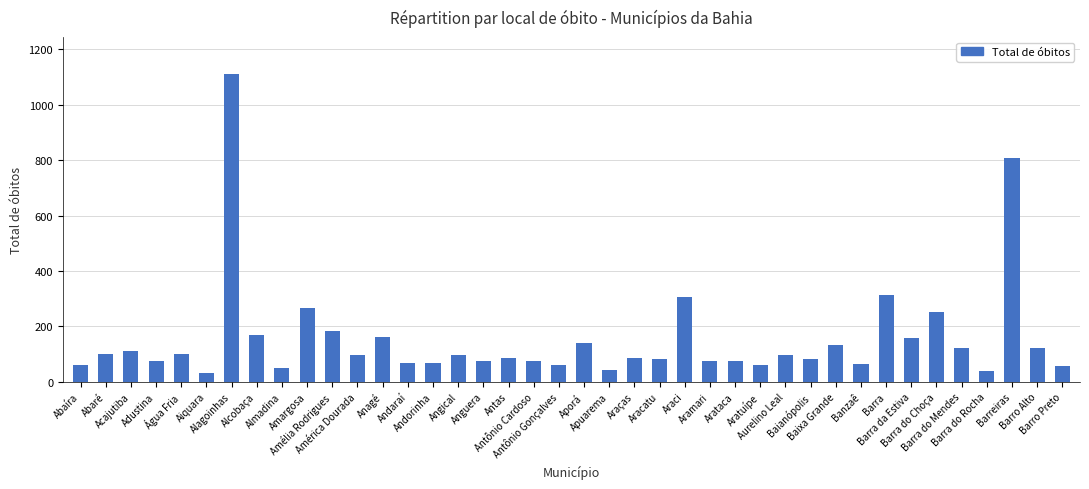

What is the maximum value shown in the chart?

1111